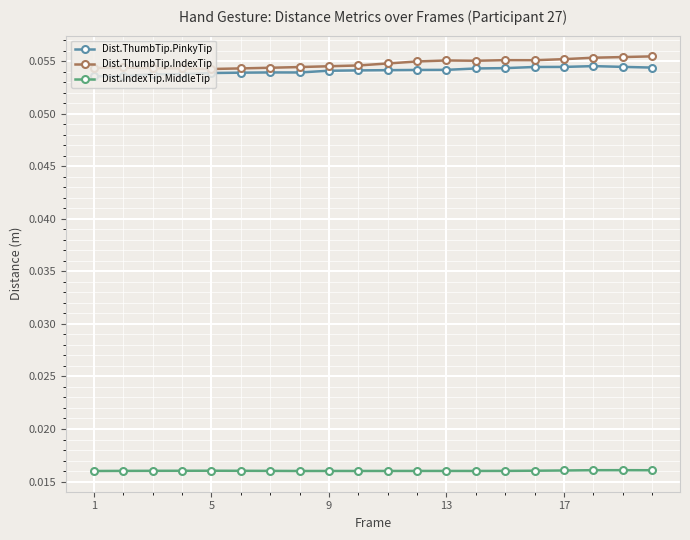

At how many categories does at least one series exceed 0?

20